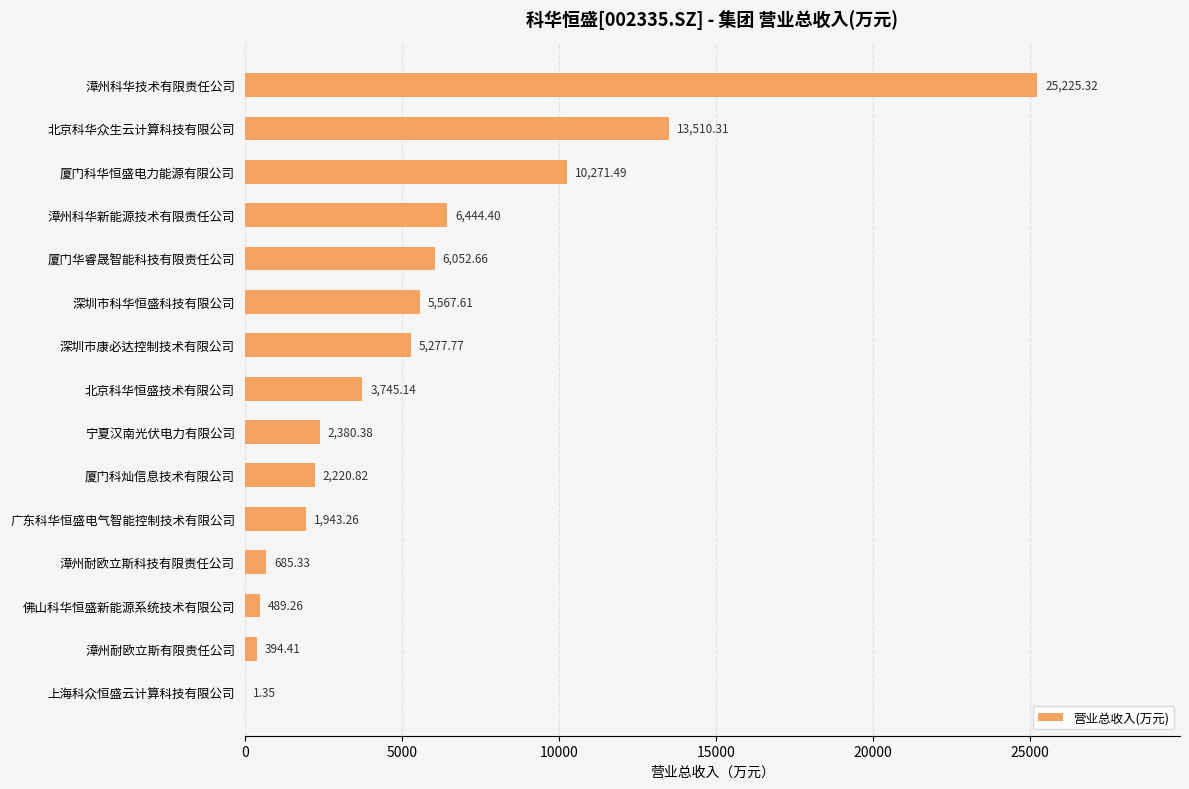

Which has a higher value, 北京科华恒盛技术有限公司 or 深圳市康必达控制技术有限公司?

深圳市康必达控制技术有限公司